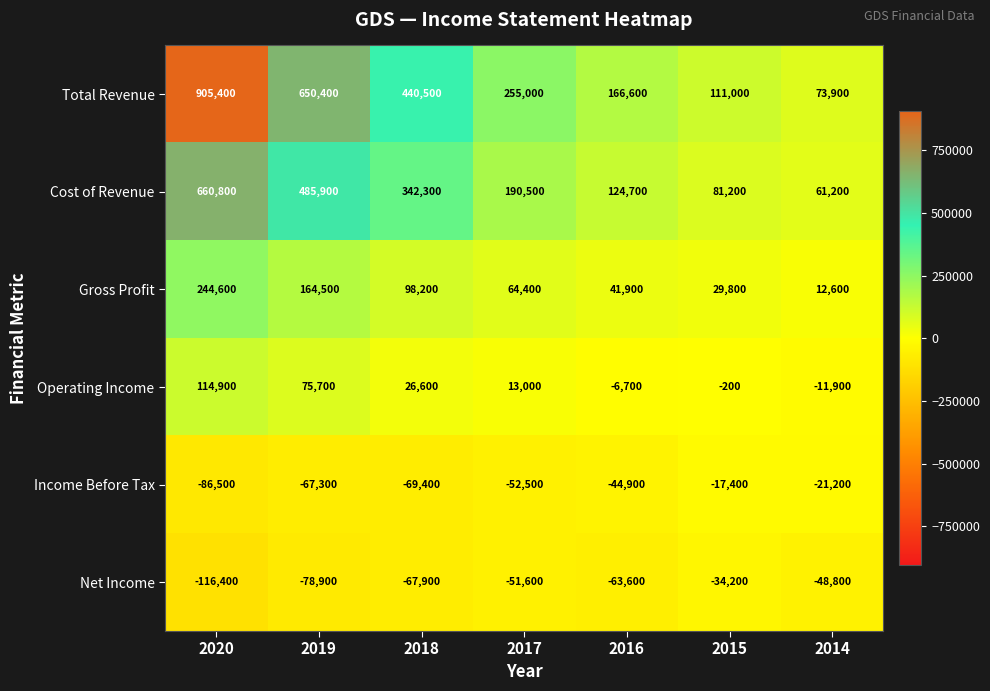

What is the difference between the Cost of Revenue values at 2018 and 2014?

281100